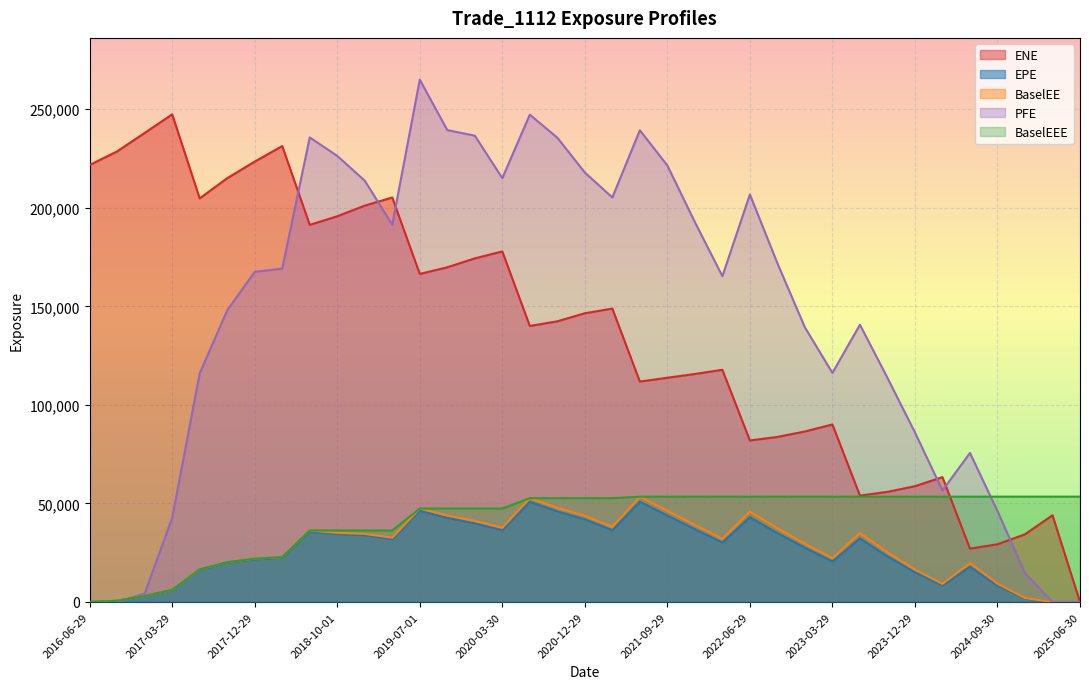

What are all the series names shown in the legend?

ENE, EPE, BaselEE, PFE, BaselEEE